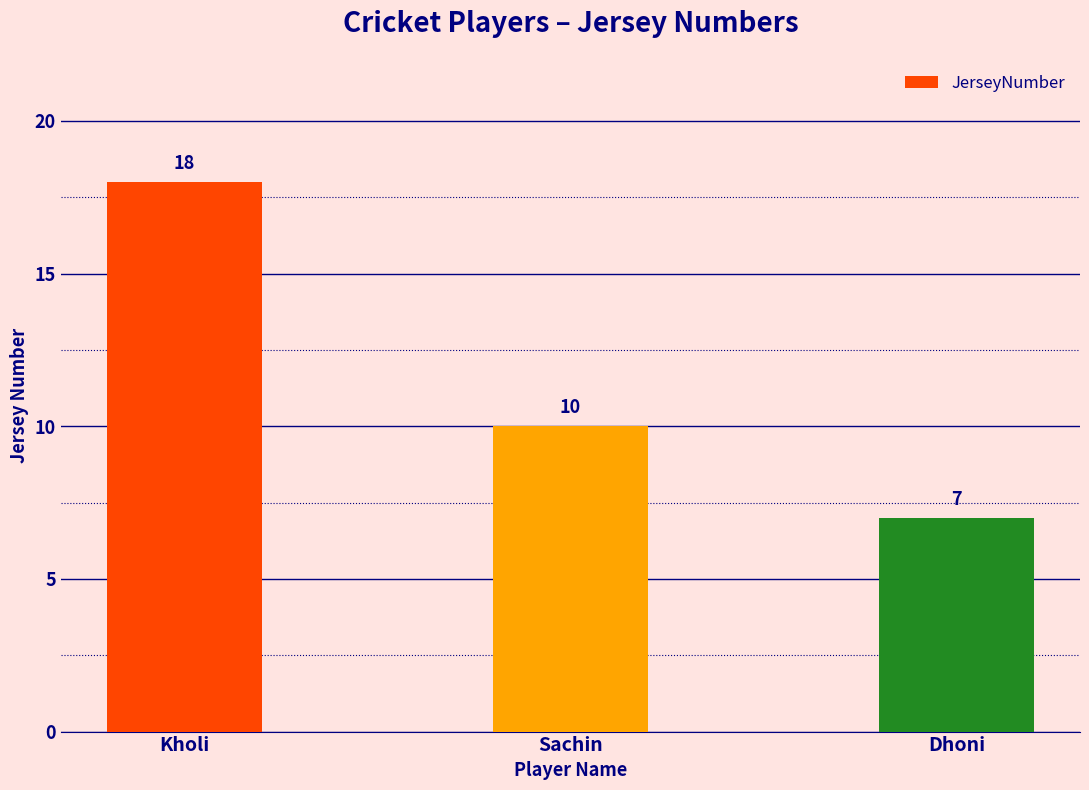

Reading left to right, list all the values displayed in this chart.

18	10	7